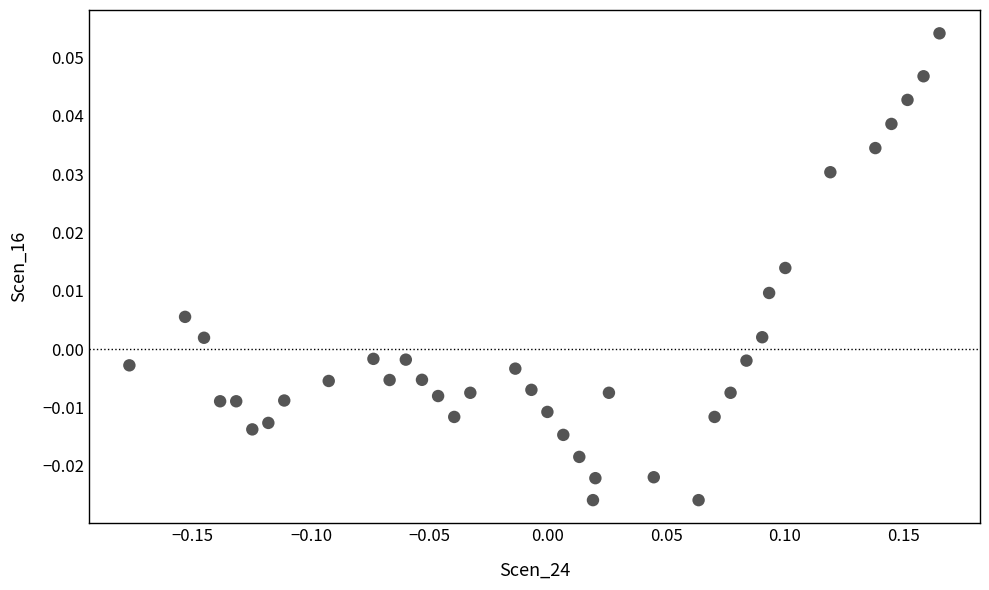

How many data points are displayed?

38